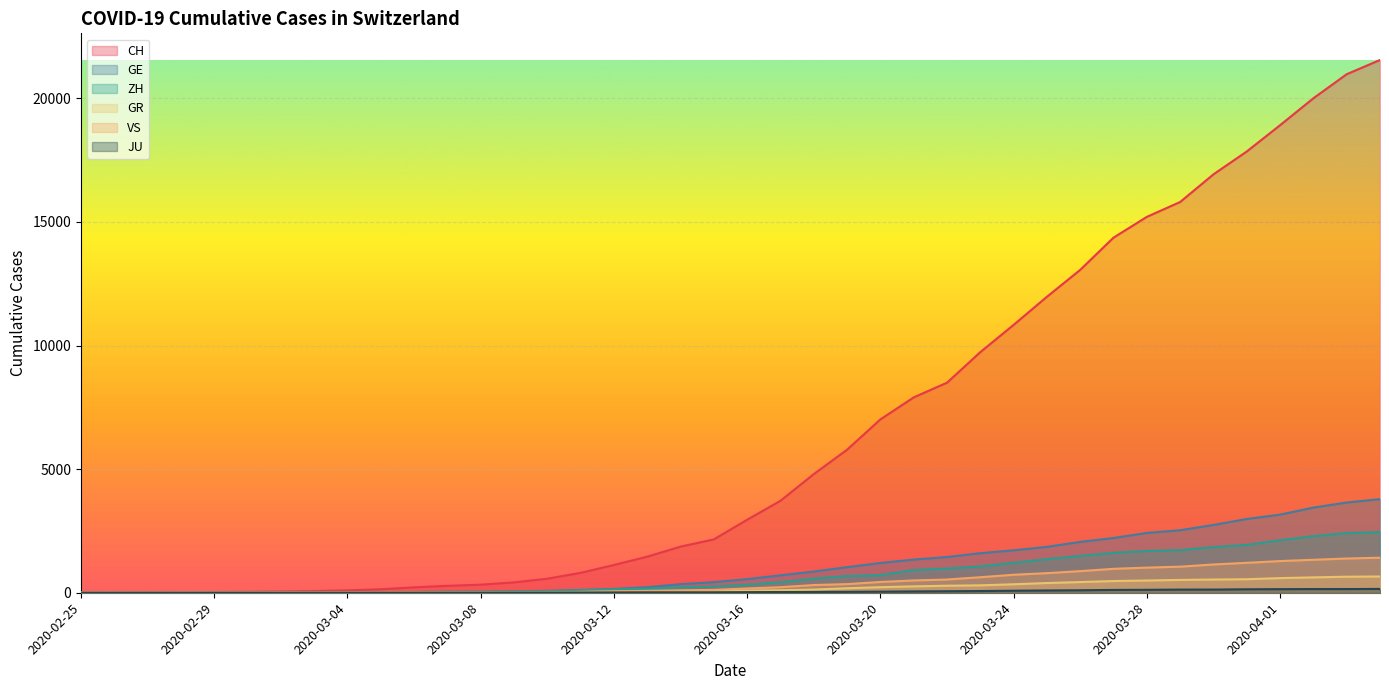

At which category is the sum across all series the highest?

2020-04-04